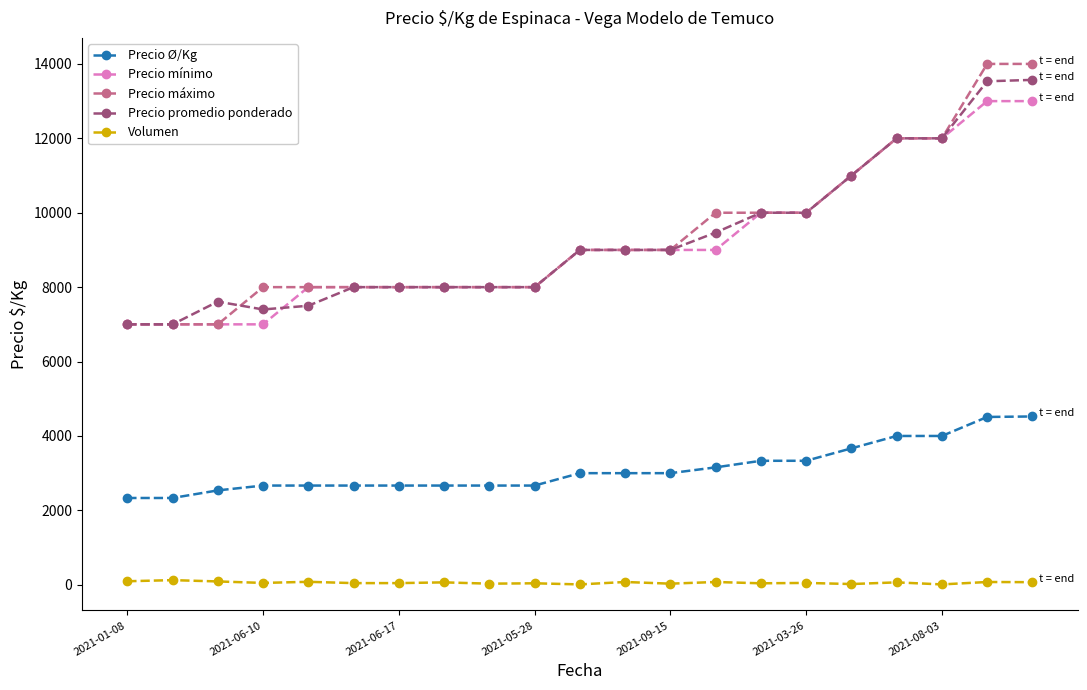

Which series has the widest spread of values?

Precio máximo